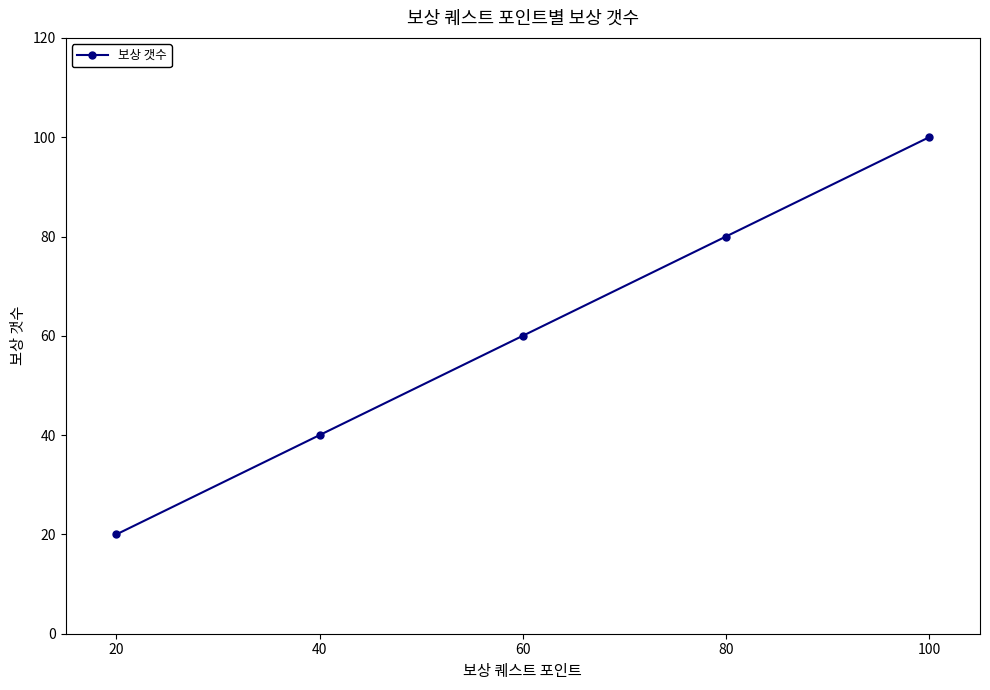

What is the smallest value displayed?

20